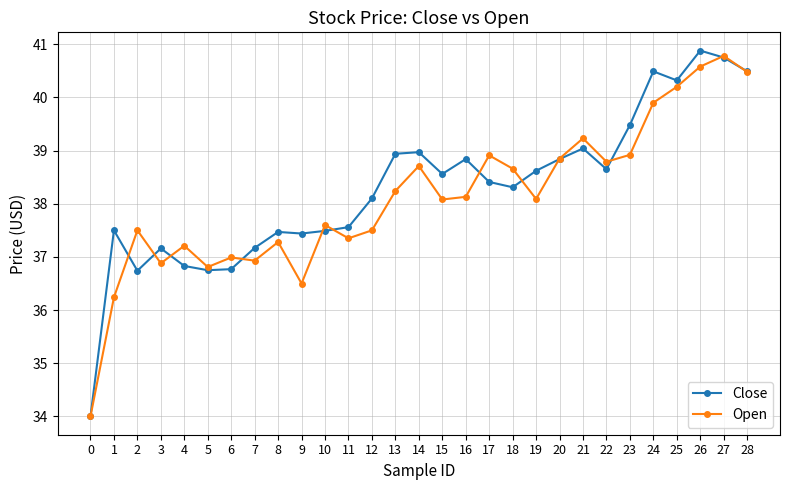

Where does the Close series first go above 38?

12